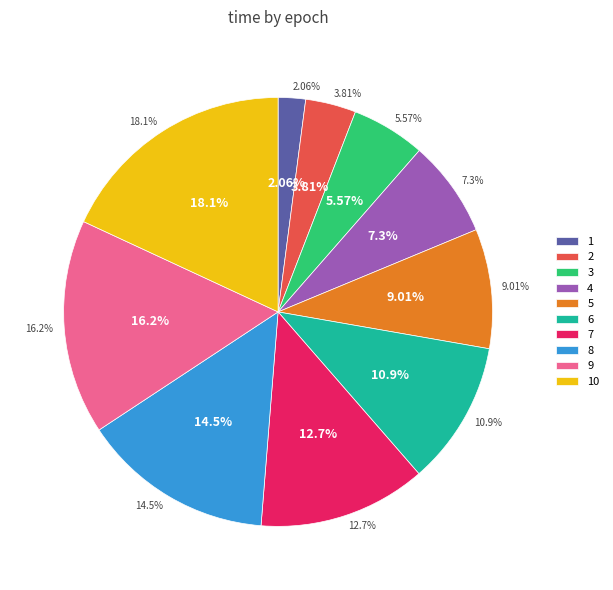

Is it true that 1 is 15% of the pie?

False